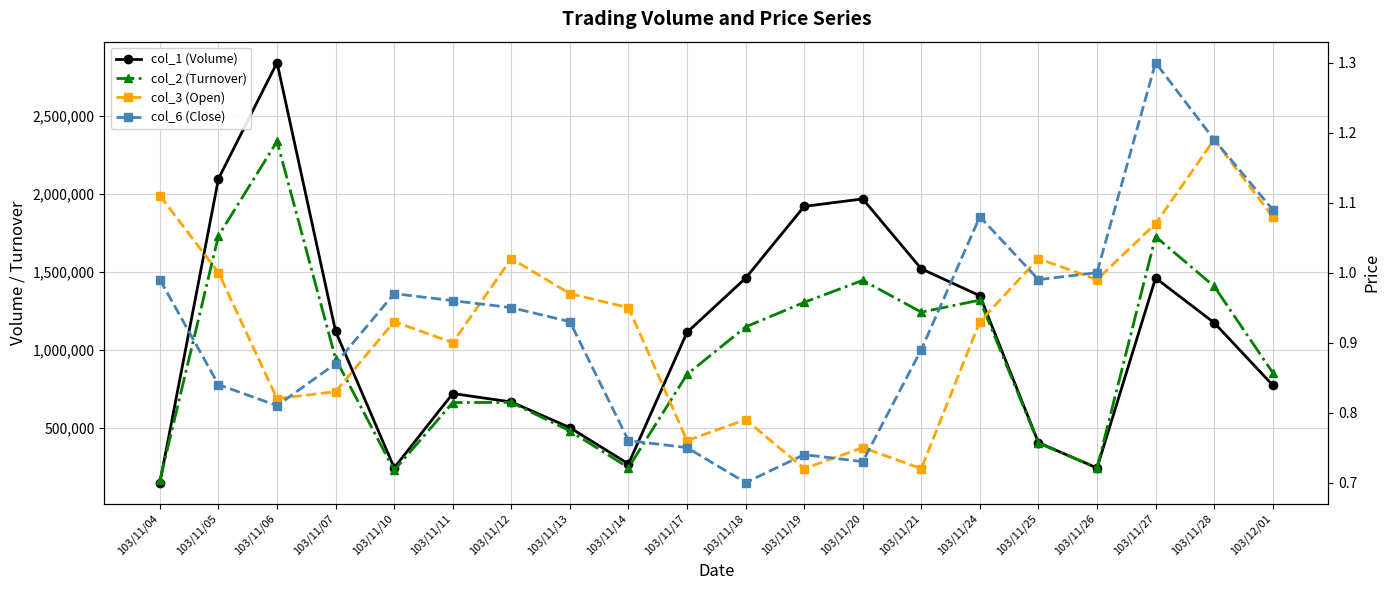

Reading left to right, list all the values displayed in this chart.

col_1 (Volume): 103/11/04=147000.0	103/11/05=2099000.0	103/11/06=2844000.0	103/11/07=1118000.0	103/11/10=242000.0	103/11/11=719000.0	103/11/12=665000.0	103/11/13=500000.0	103/11/14=267000.0	103/11/17=1112000.0	103/11/18=1460000.0	103/11/19=1921000.0	103/11/20=1969000.0	103/11/21=1520000.0	103/11/24=1347000.0	103/11/25=404000.0	103/11/26=241000.0	103/11/27=1461000.0	103/11/28=1174000.0	103/12/01=773000.0
col_2 (Turnover): 103/11/04=162730.0	103/11/05=1732560.0	103/11/06=2338250.0	103/11/07=941930.0	103/11/10=226180.0	103/11/11=661340.0	103/11/12=661940.0	103/11/13=478860.0	103/11/14=242920.0	103/11/17=842240.0	103/11/18=1146780.0	103/11/19=1304680.0	103/11/20=1446110.0	103/11/21=1241670.0	103/11/24=1319040.0	103/11/25=400650.0	103/11/26=242190.0	103/11/27=1726880.0	103/11/28=1407710.0	103/12/01=853290.0
col_3 (Open): 103/11/04=1.1	103/11/05=1.0	103/11/06=0.8	103/11/07=0.8	103/11/10=0.9	103/11/11=0.9	103/11/12=1.0	103/11/13=1.0	103/11/14=0.9	103/11/17=0.8	103/11/18=0.8	103/11/19=0.7	103/11/20=0.8	103/11/21=0.7	103/11/24=0.9	103/11/25=1.0	103/11/26=1.0	103/11/27=1.1	103/11/28=1.2	103/12/01=1.1
col_6 (Close): 103/11/04=1.0	103/11/05=0.8	103/11/06=0.8	103/11/07=0.9	103/11/10=1.0	103/11/11=1.0	103/11/12=0.9	103/11/13=0.9	103/11/14=0.8	103/11/17=0.8	103/11/18=0.7	103/11/19=0.7	103/11/20=0.7	103/11/21=0.9	103/11/24=1.1	103/11/25=1.0	103/11/26=1.0	103/11/27=1.3	103/11/28=1.2	103/12/01=1.1